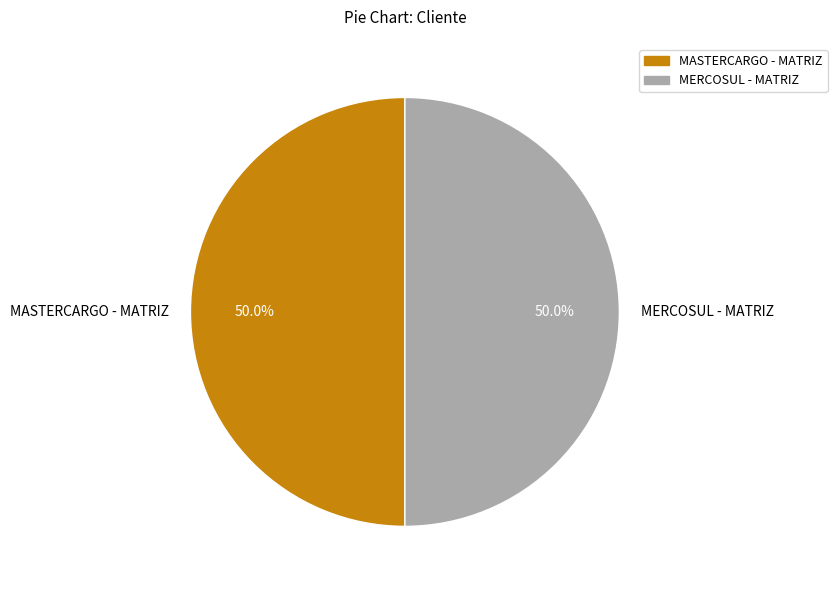

To the nearest percent, what percentage of the pie is MASTERCARGO - MATRIZ?

50%